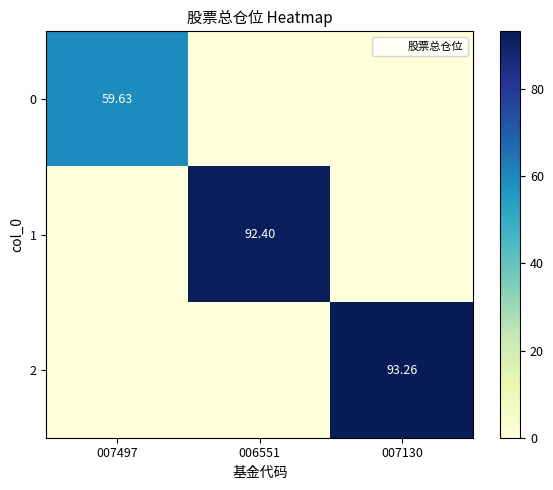

What is the difference between the maximum and minimum values in the 1 series?

92.4